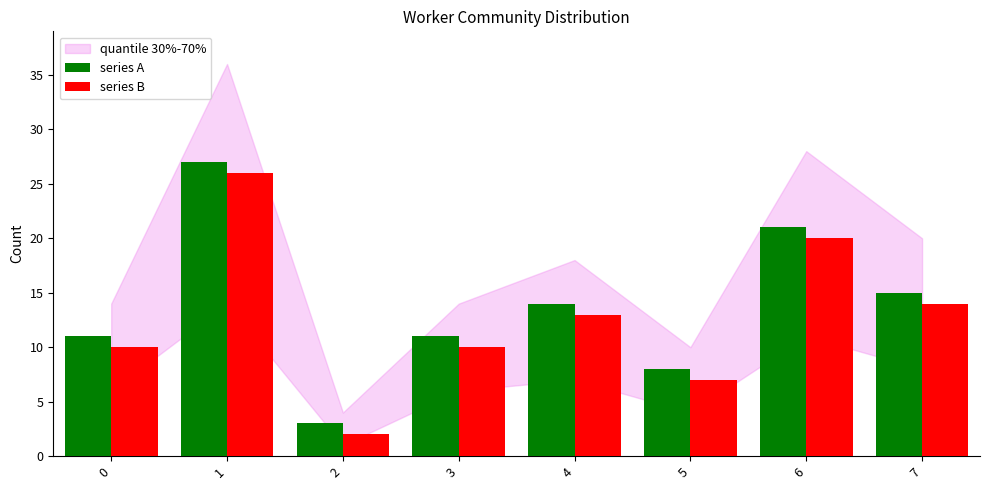

Which series has the largest total across all categories?

series A